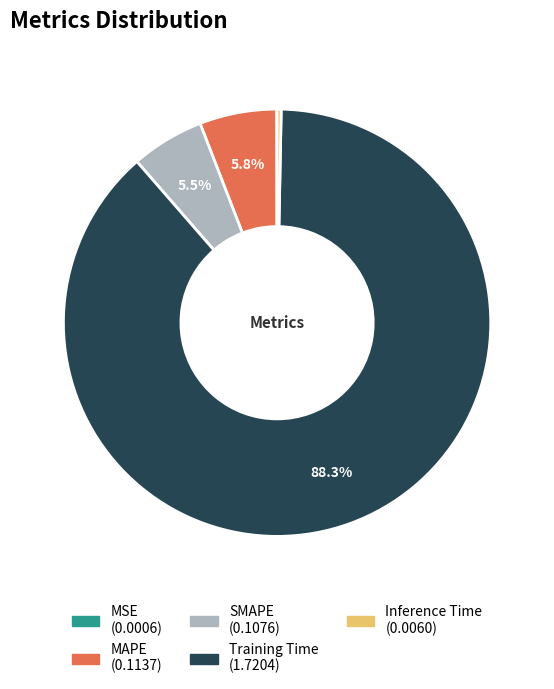

Which category has the biggest portion of the pie?

Training Time